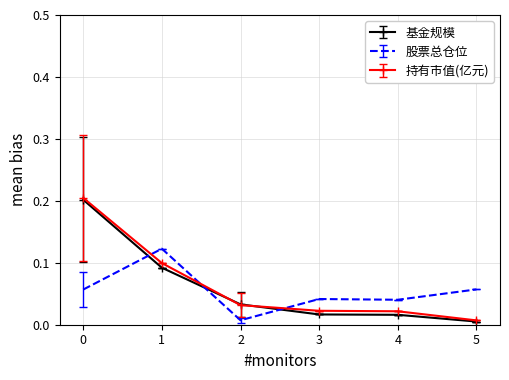

Where is 基金规模 nearest to the value 0?

5